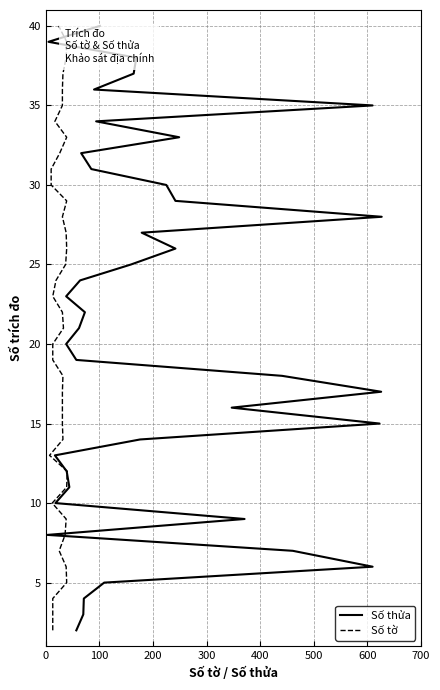

What is the value of the Số tờ point at the 23rd from the left?

24